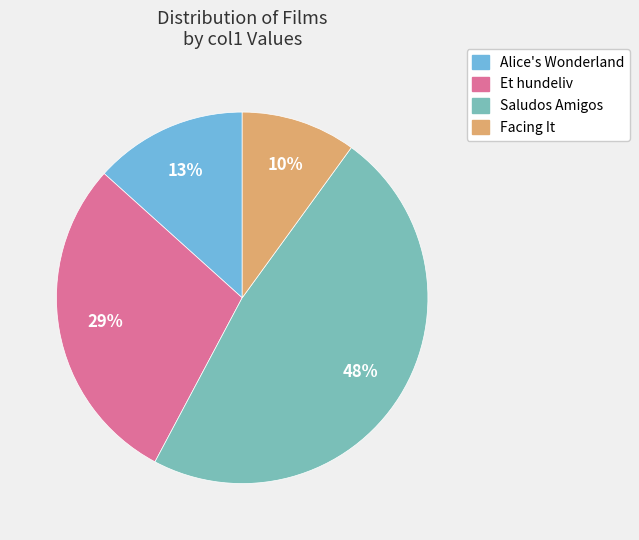

The Alice's Wonderland slice represents 25% of the pie. True or false?

False